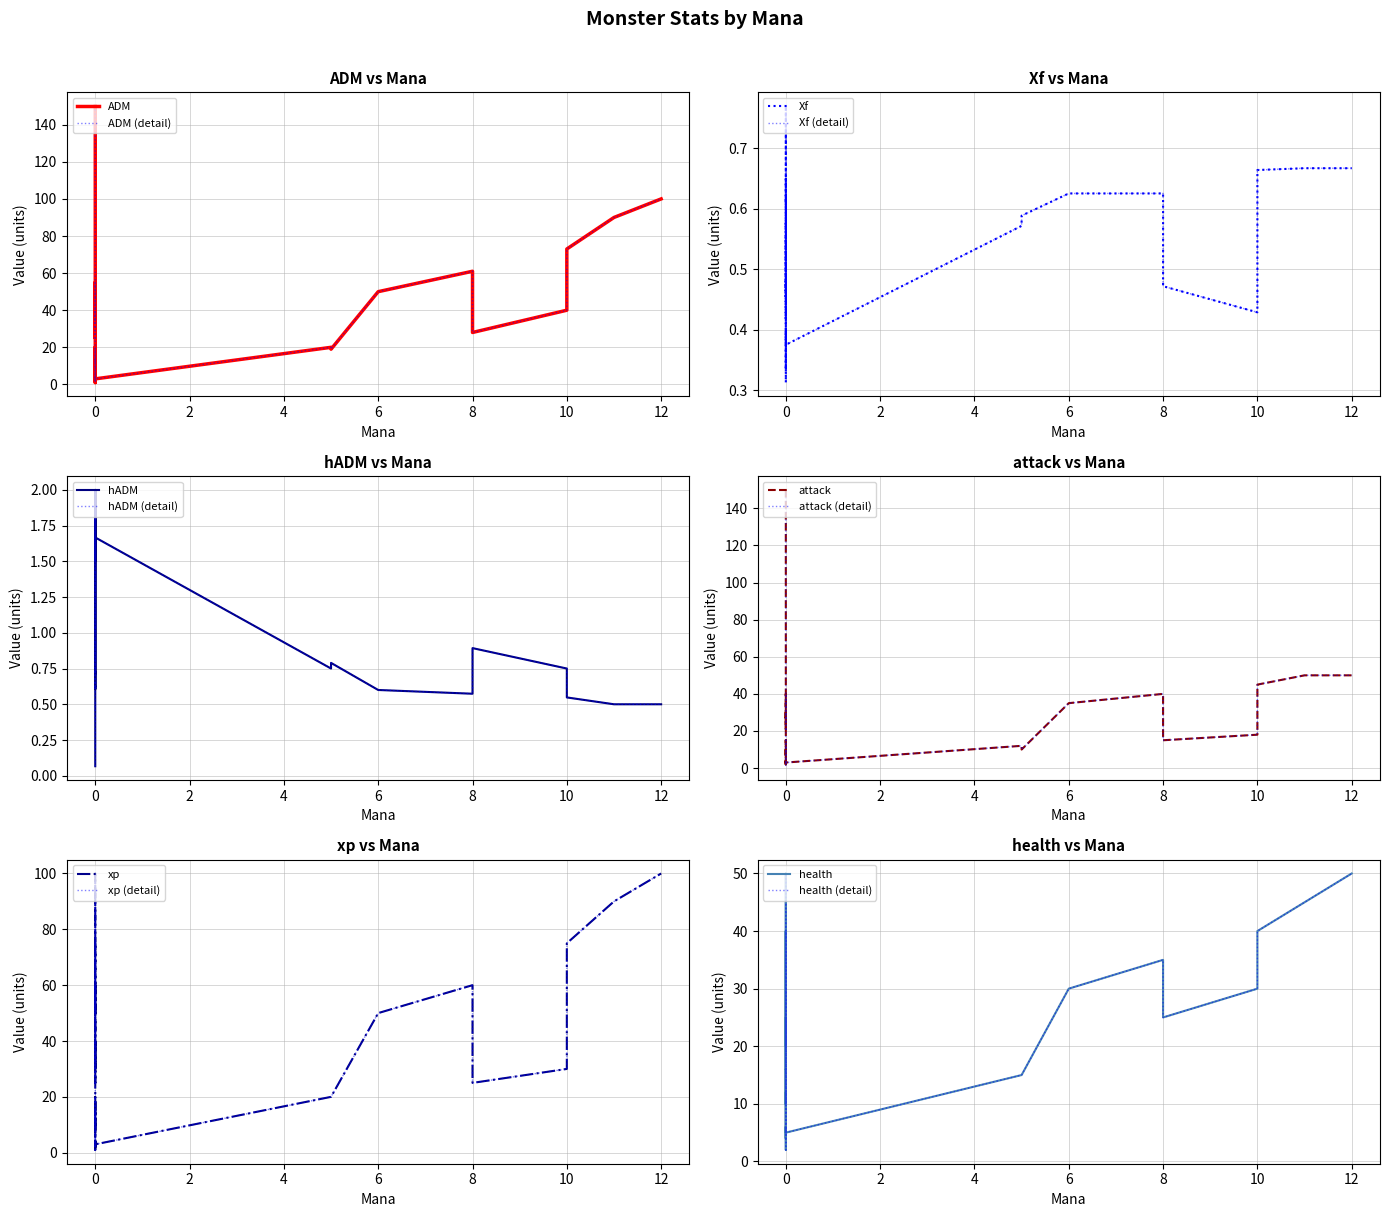

Count the number of data series in this chart.

6